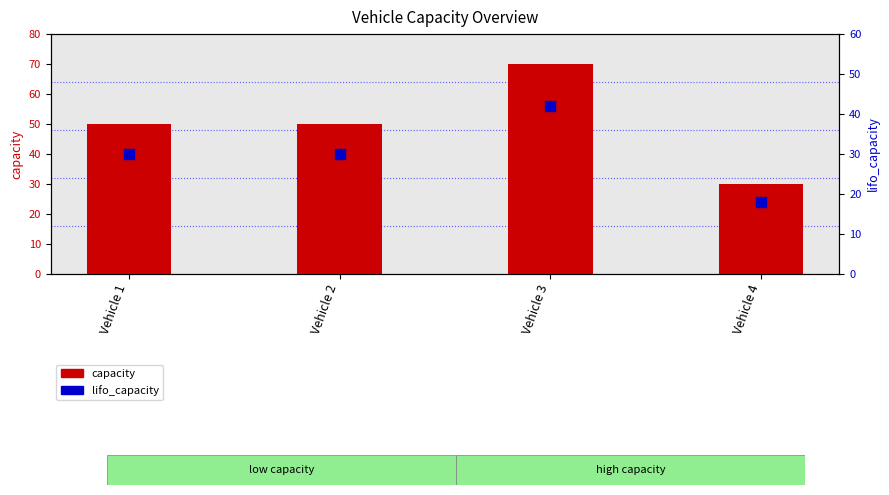

Which series reaches the minimum Y coordinate?

lifo_capacity